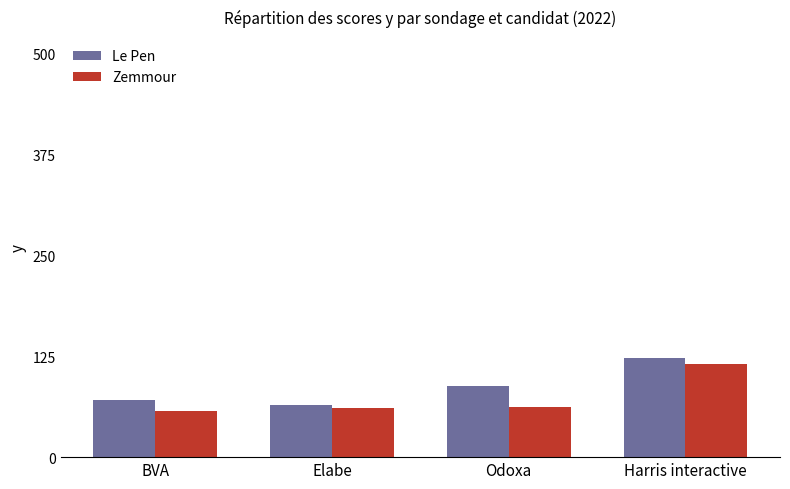

How many groups of bars are there?

4